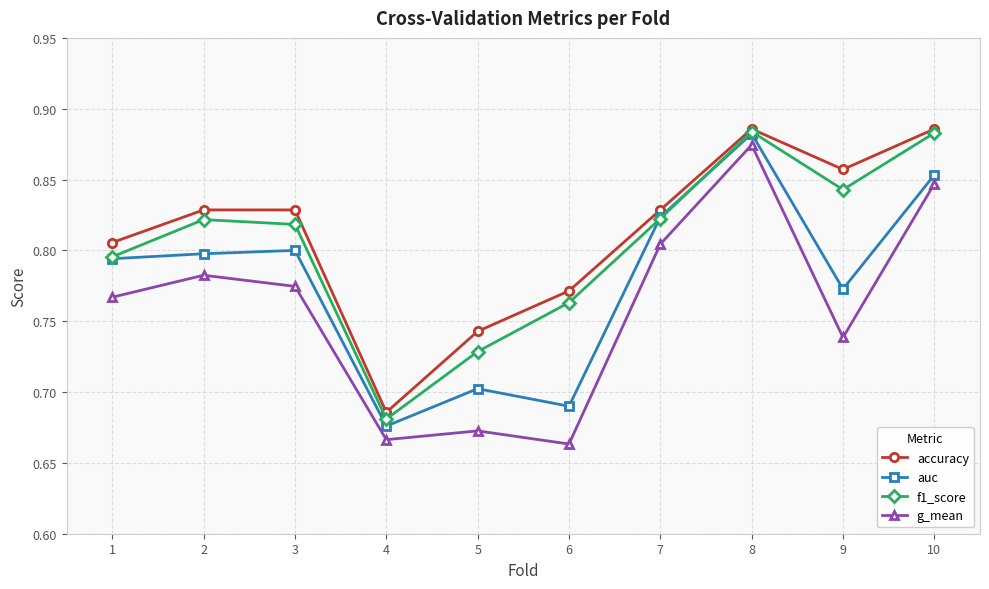

Rank the series by their average value, from lowest to highest.

g_mean, auc, f1_score, accuracy